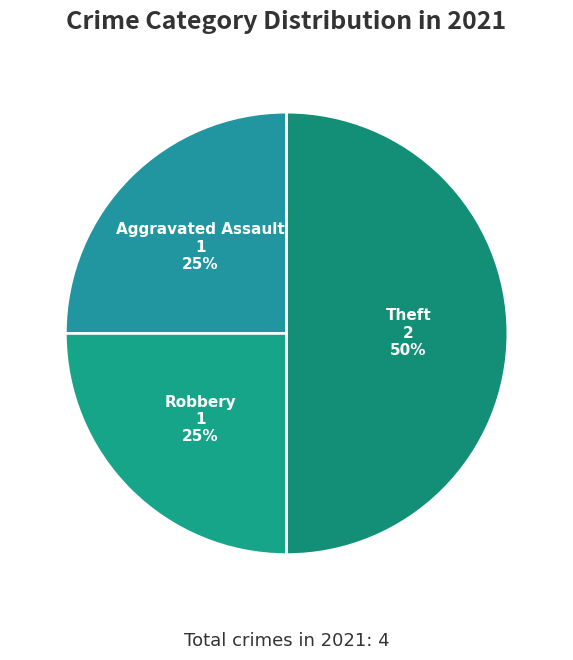

How many slices are in this pie chart?

4